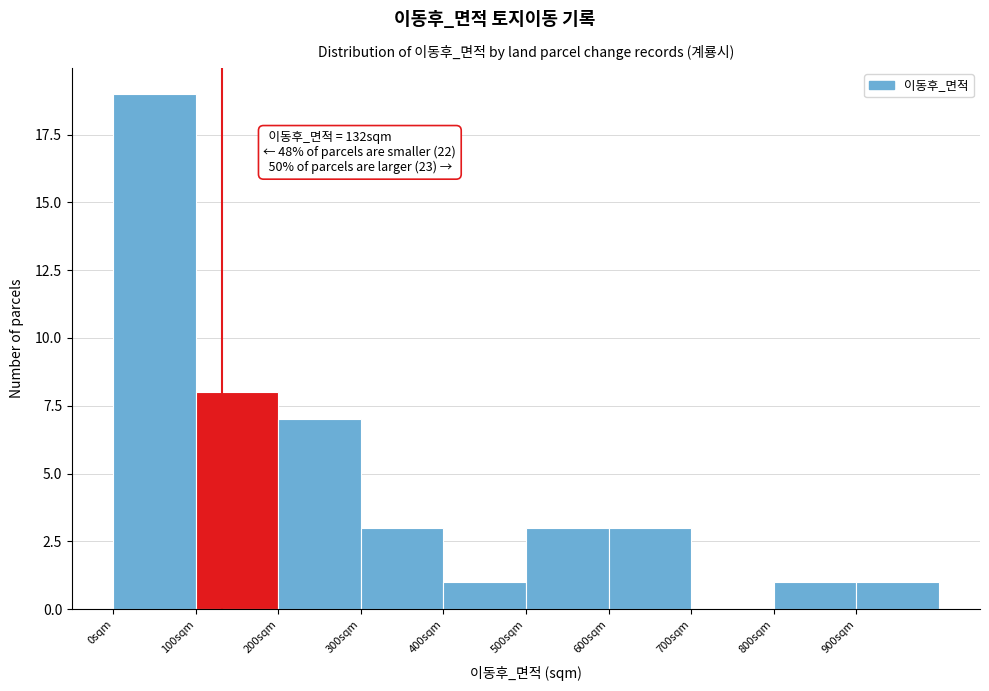

Over which range of the x-axis is the bar tallest?

0 to 100